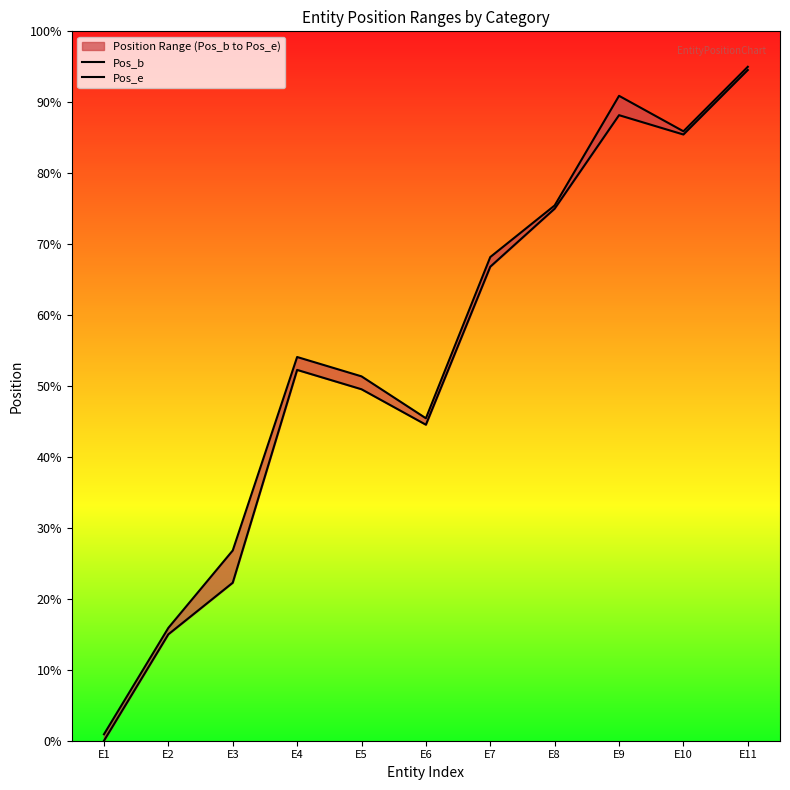

True or false: Pos_e has more than 1 interior local peaks.

True